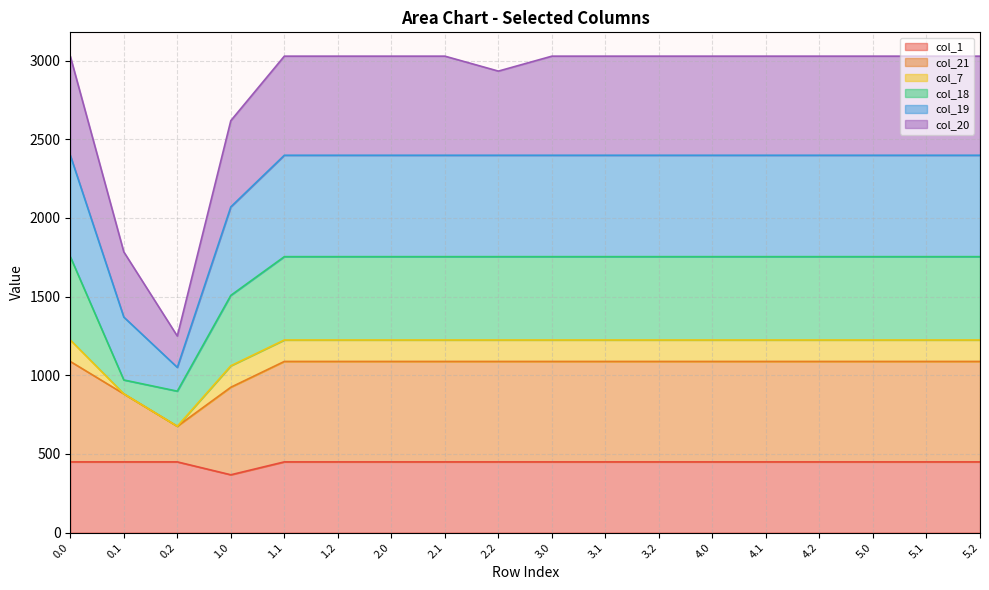

What is the total value across all series at 2.1?

3028.2